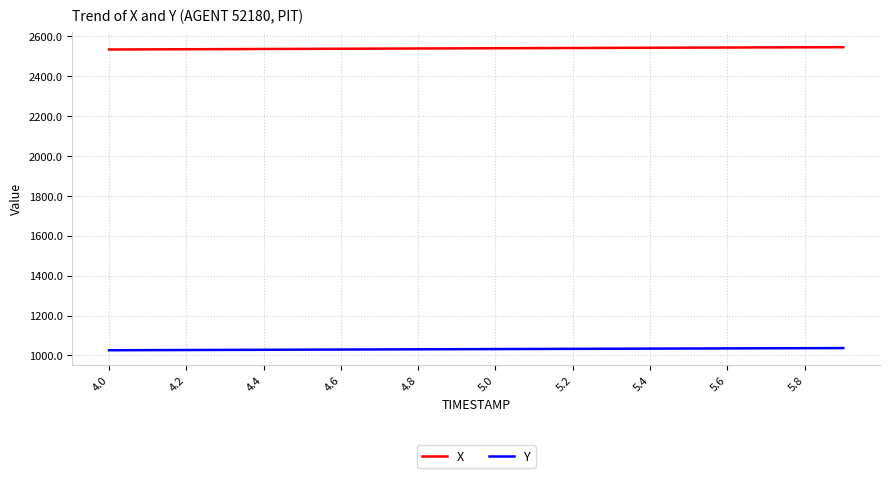

Which series has the largest total across all categories?

X